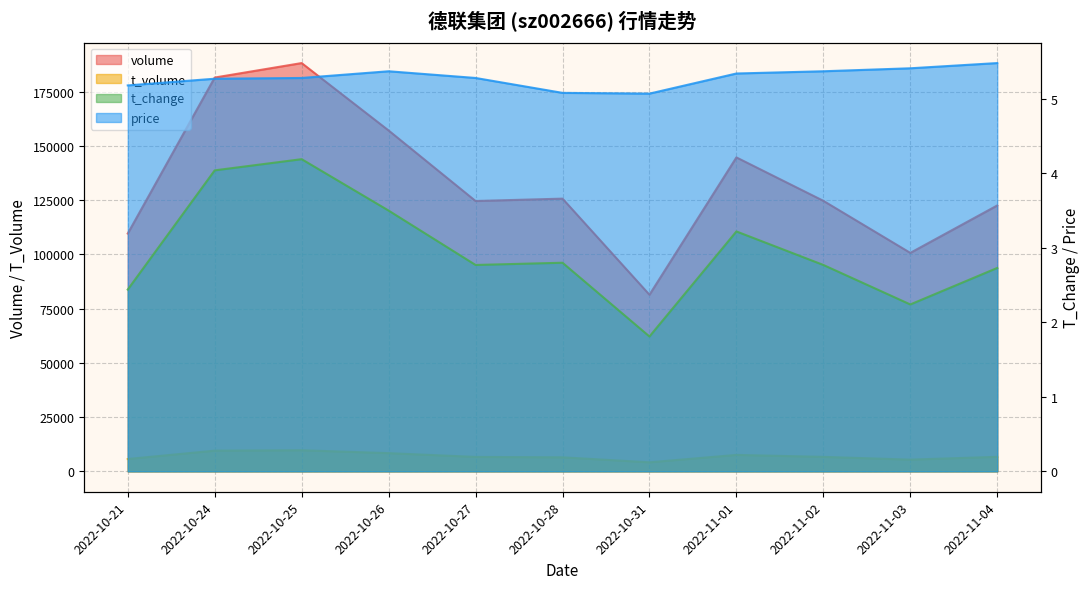

How many distinct data groups are displayed?

4